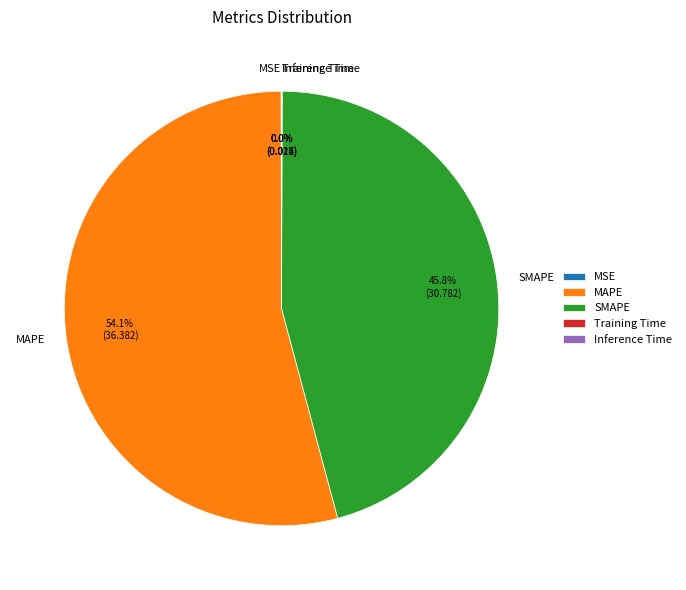

How much of the chart is everything except SMAPE?

54.2%